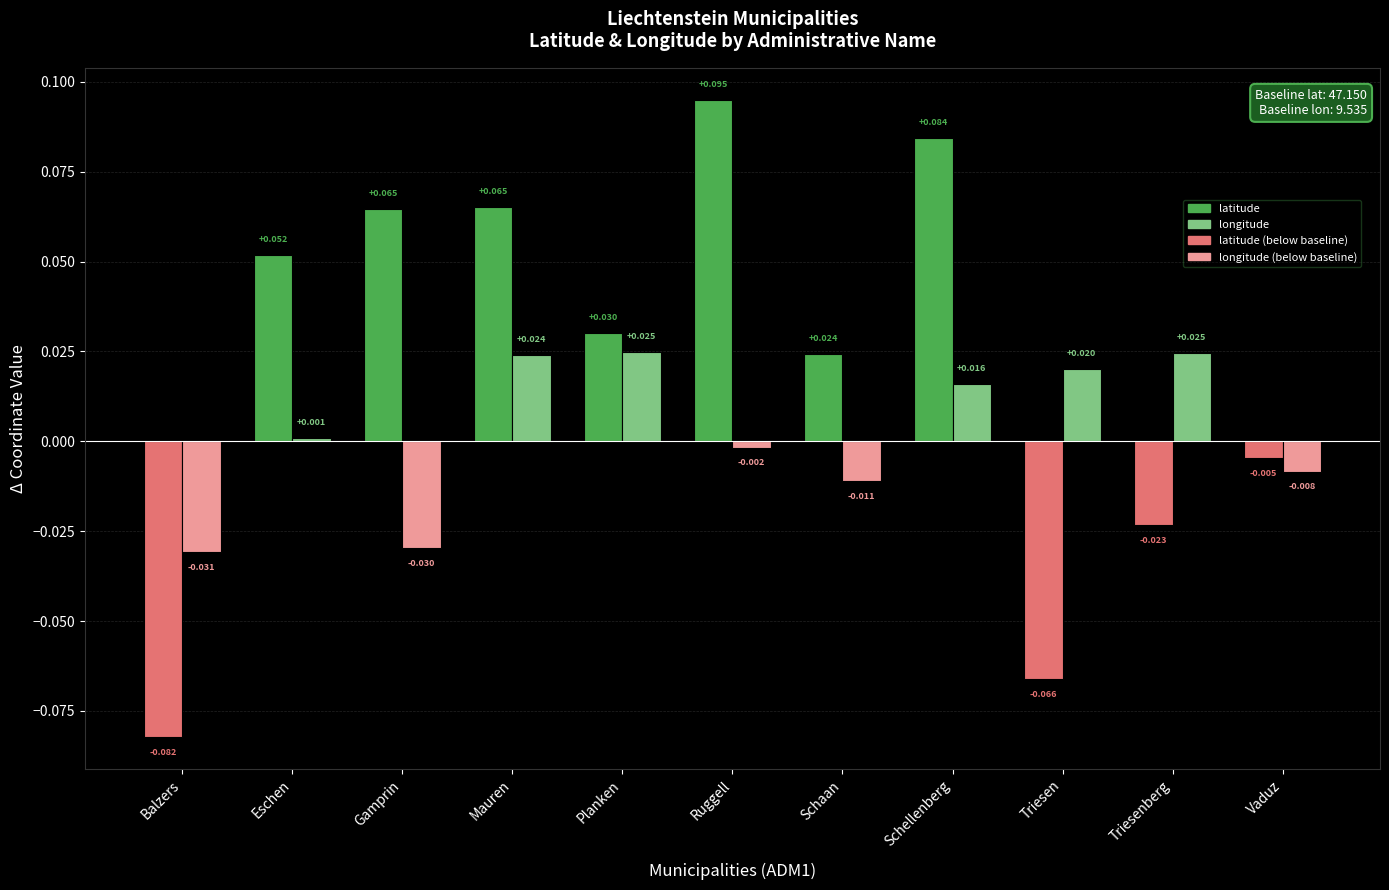

At which category is the sum across all series the highest?

Schellenberg